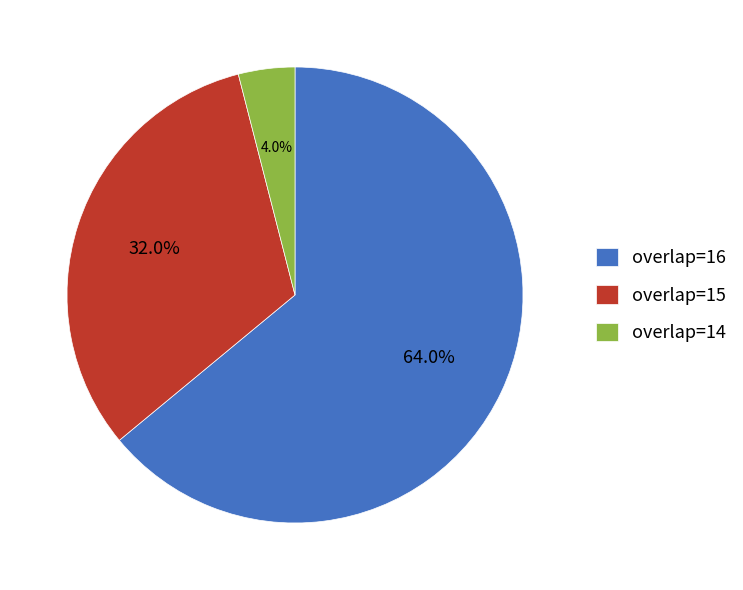

To the nearest percent, what is the average slice percentage?

33%